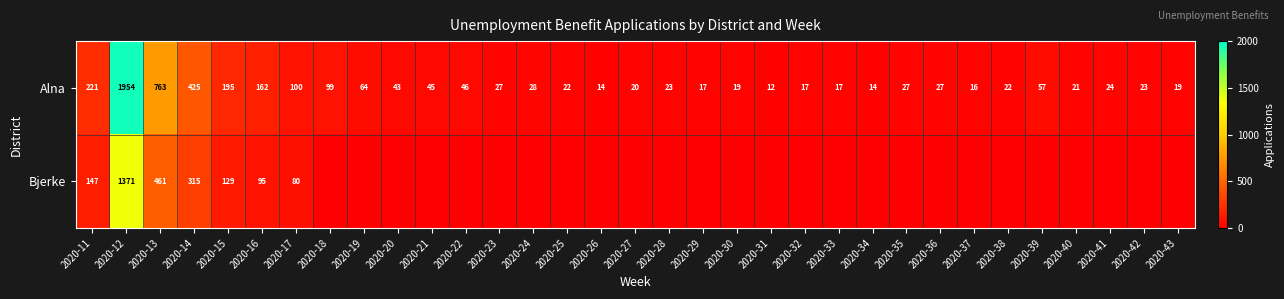

At which category is the sum across all series the highest?

2020-12